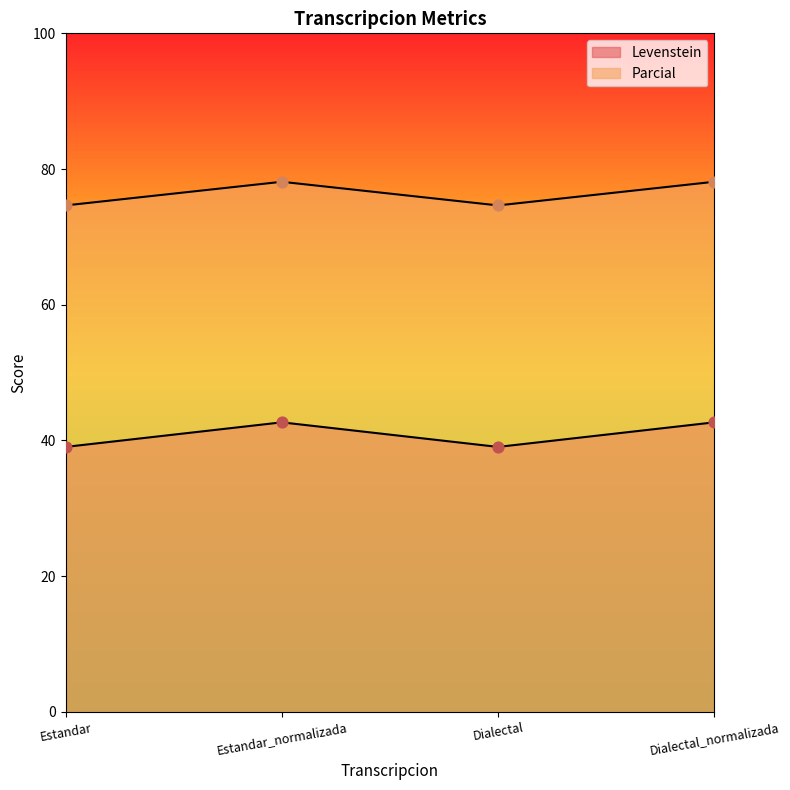

Which series has the largest total across all categories?

Parcial